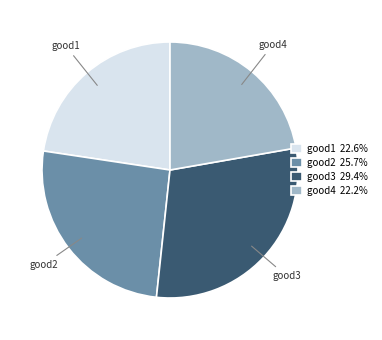

What is the largest slice in the pie chart?

good3